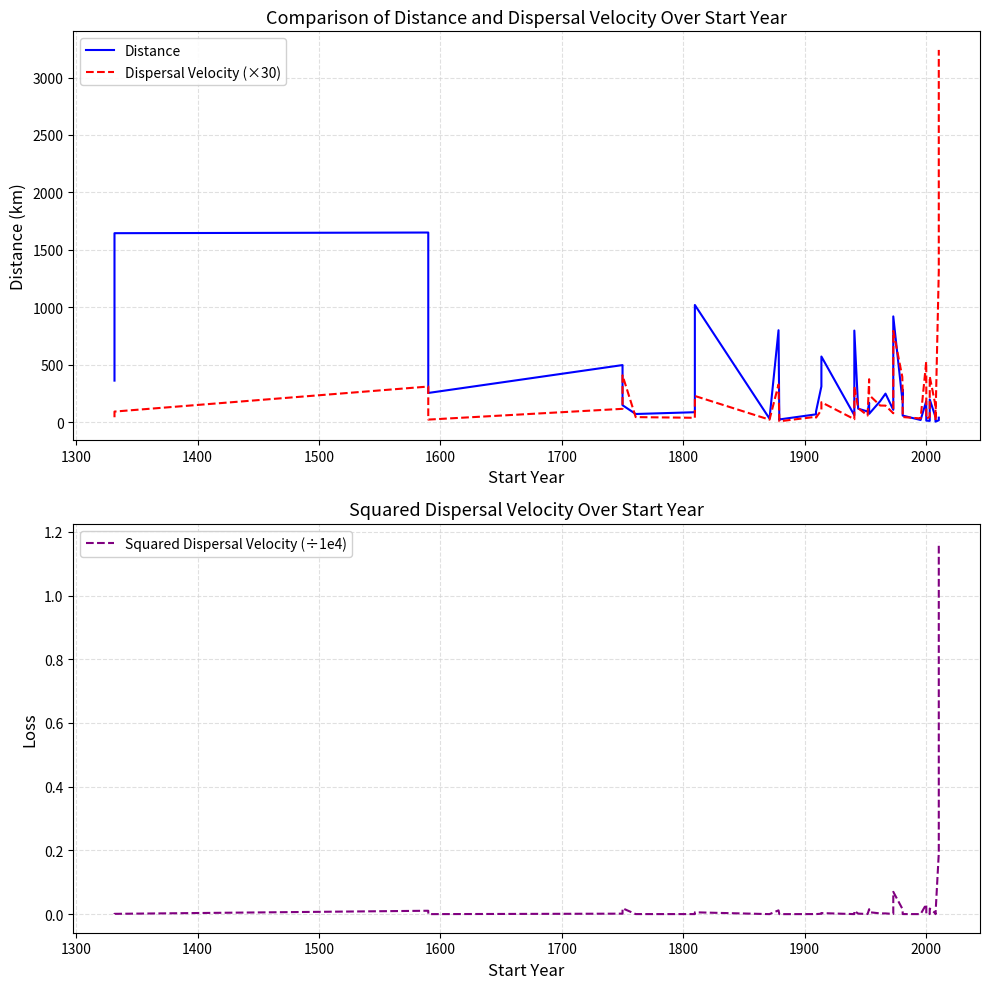

Does the chart display data point markers on the line(s)?

No